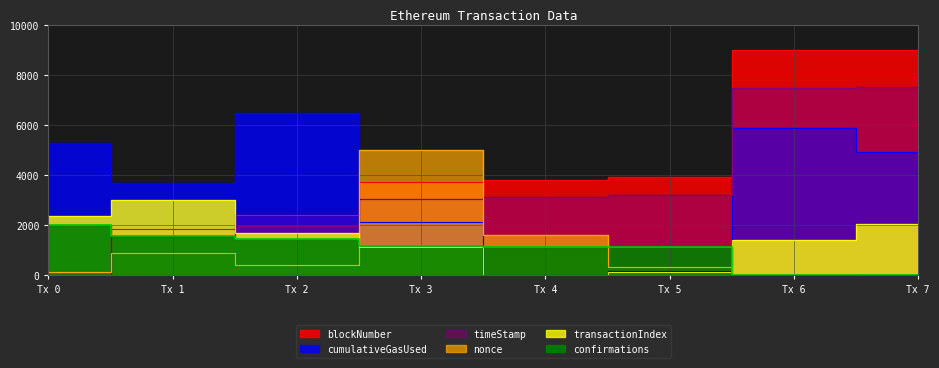

The transactionIndex series shows 1784.8 at Tx 4. True or false?

False